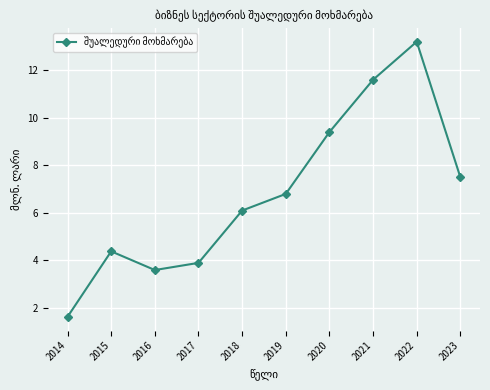

Approximately how many times larger is the value at 2016 compared to 2023?

0.5